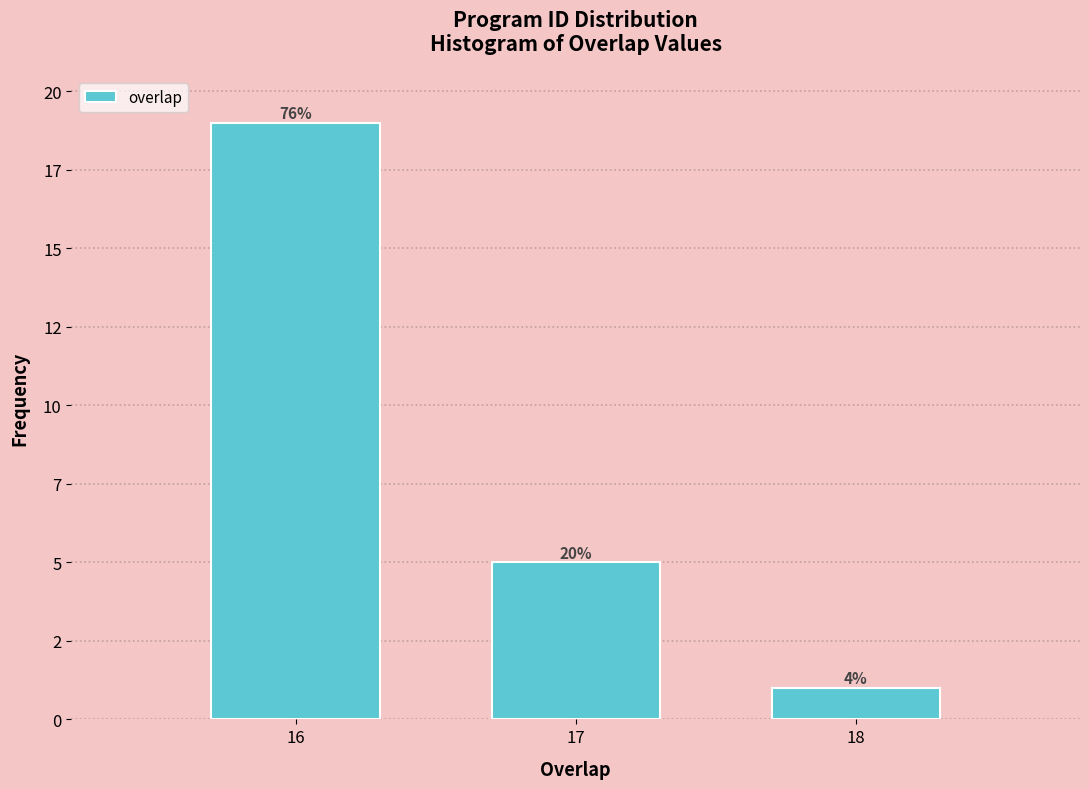

Are the bars horizontal?

No